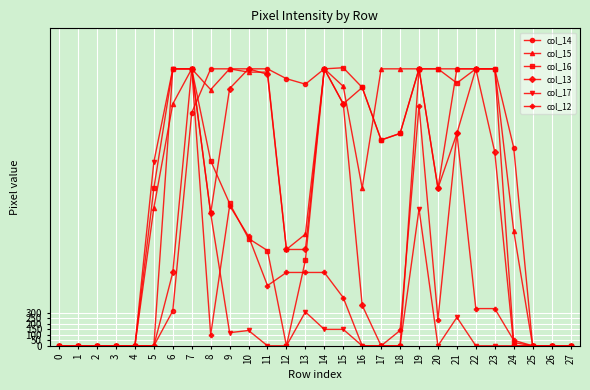

What is the spread (max minus min) of values at 16?

236